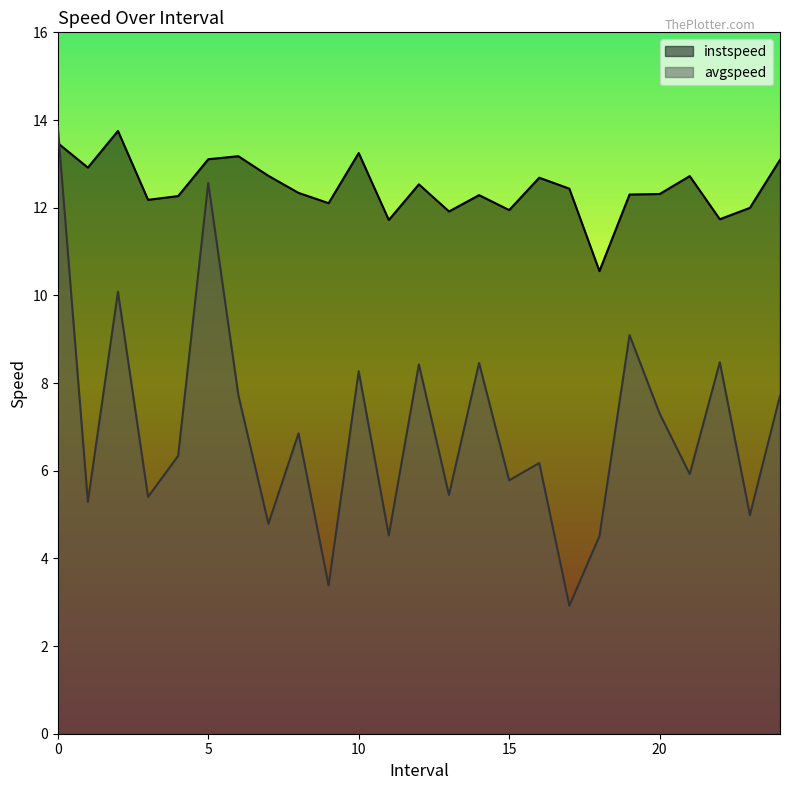

Between which two adjacent categories do instspeed and avgspeed first intersect?

0.0 and 1.0